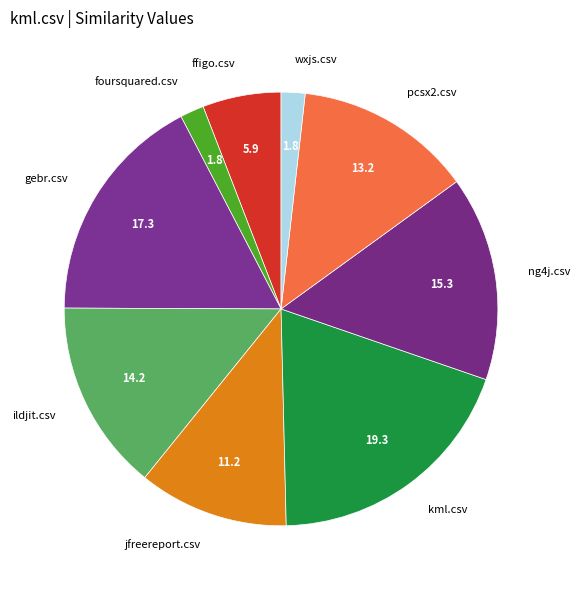

True or false: pcsx2.csv accounts for 13% of the total.

True